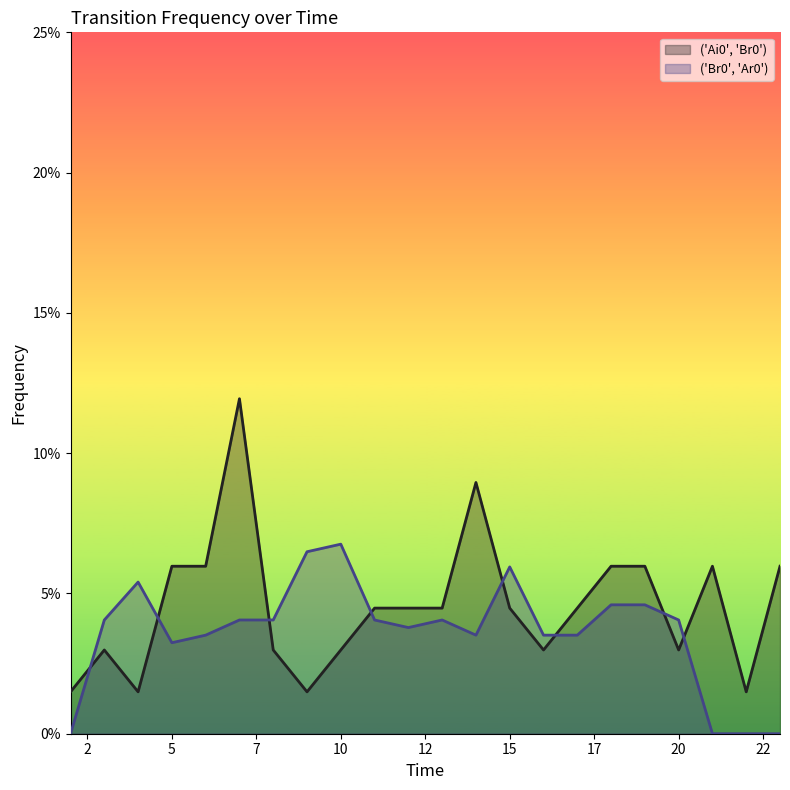

How many positive values does the ('Br0', 'Ar0') series have?

18